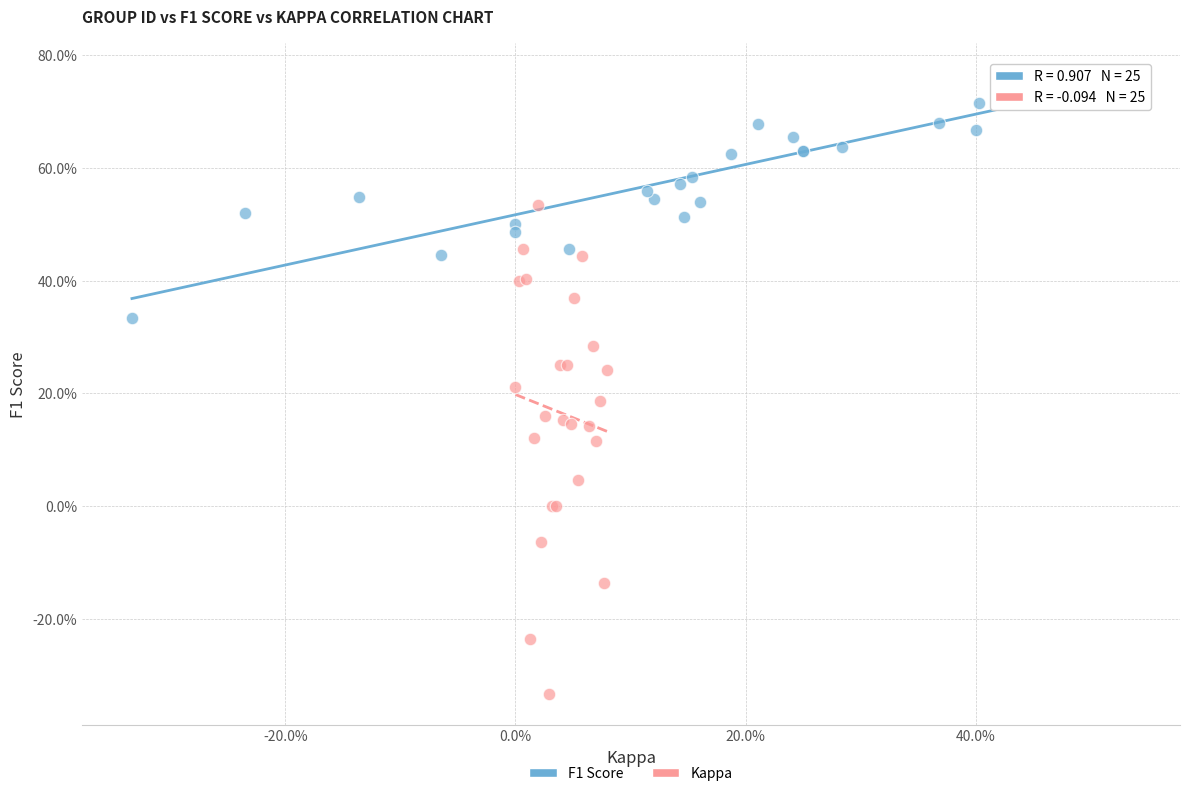

Which series contains the highest Y value?

F1 Score